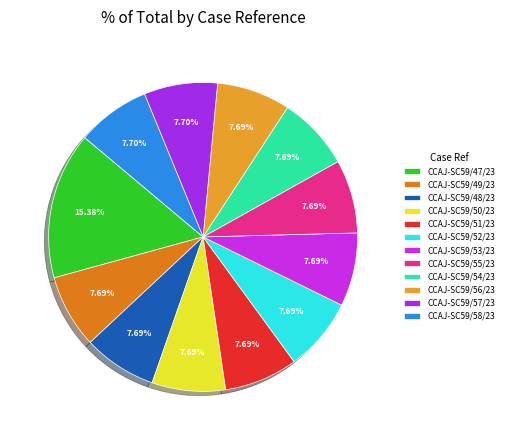

Is there any slice that represents more than half of the pie?

No